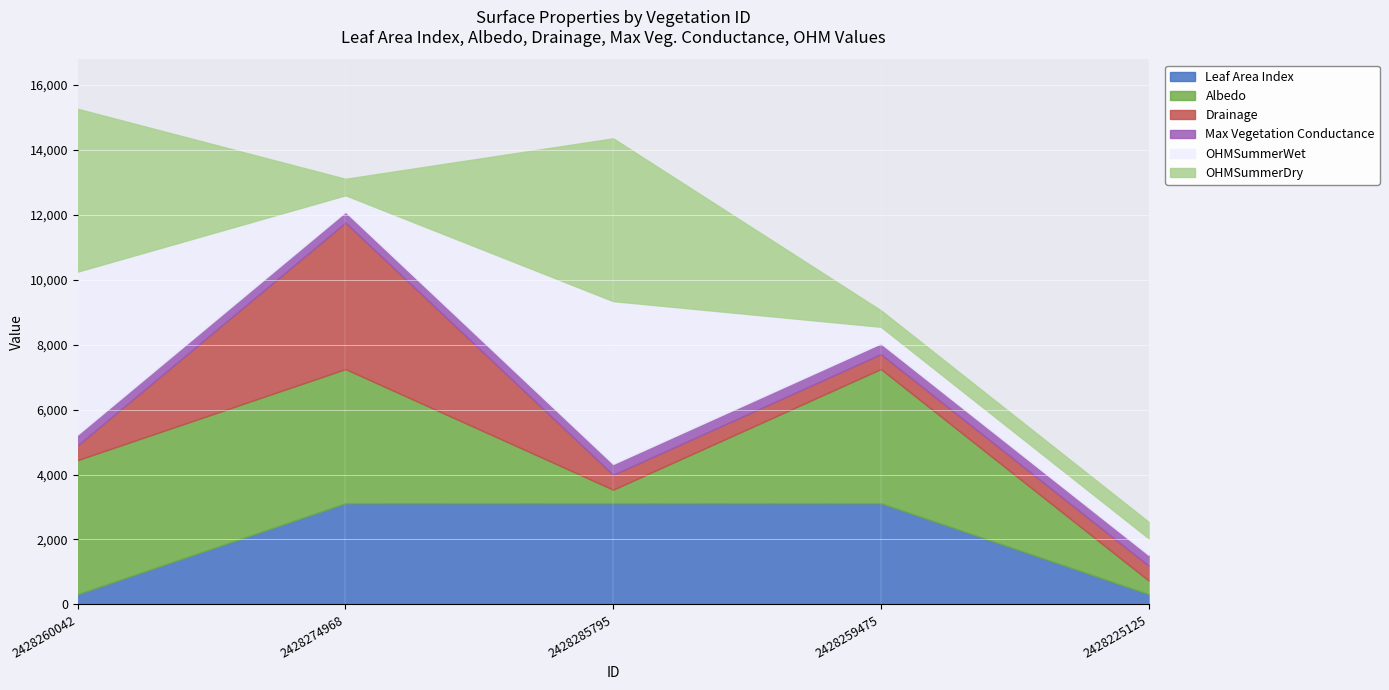

How many data points in Leaf Area Index are above 3115?

2